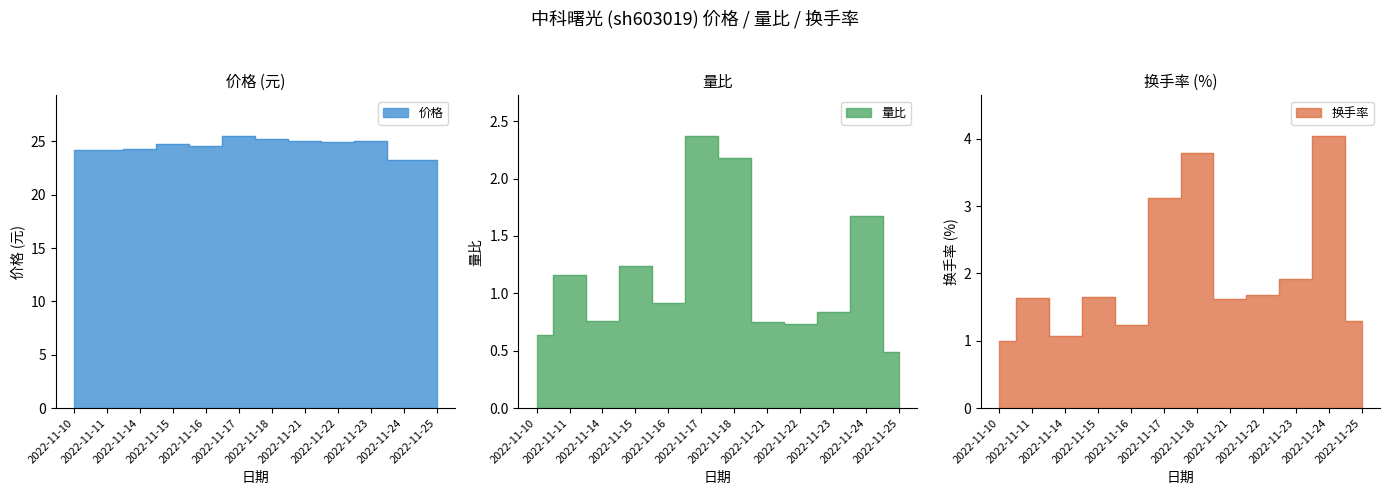

Reading left to right, extract all data points from this chart.

价格: 2022-11-10=24.2	2022-11-11=24.2	2022-11-14=24.3	2022-11-15=24.8	2022-11-16=24.5	2022-11-17=25.5	2022-11-18=25.2	2022-11-21=25.0	2022-11-22=24.9	2022-11-23=25.1	2022-11-24=23.3	2022-11-25=23.2
量比: 2022-11-10=0.6	2022-11-11=1.2	2022-11-14=0.8	2022-11-15=1.2	2022-11-16=0.9	2022-11-17=2.4	2022-11-18=2.2	2022-11-21=0.8	2022-11-22=0.7	2022-11-23=0.8	2022-11-24=1.7	2022-11-25=0.5
换手率: 2022-11-10=1.0	2022-11-11=1.6	2022-11-14=1.1	2022-11-15=1.6	2022-11-16=1.2	2022-11-17=3.1	2022-11-18=3.8	2022-11-21=1.6	2022-11-22=1.7	2022-11-23=1.9	2022-11-24=4.0	2022-11-25=1.3